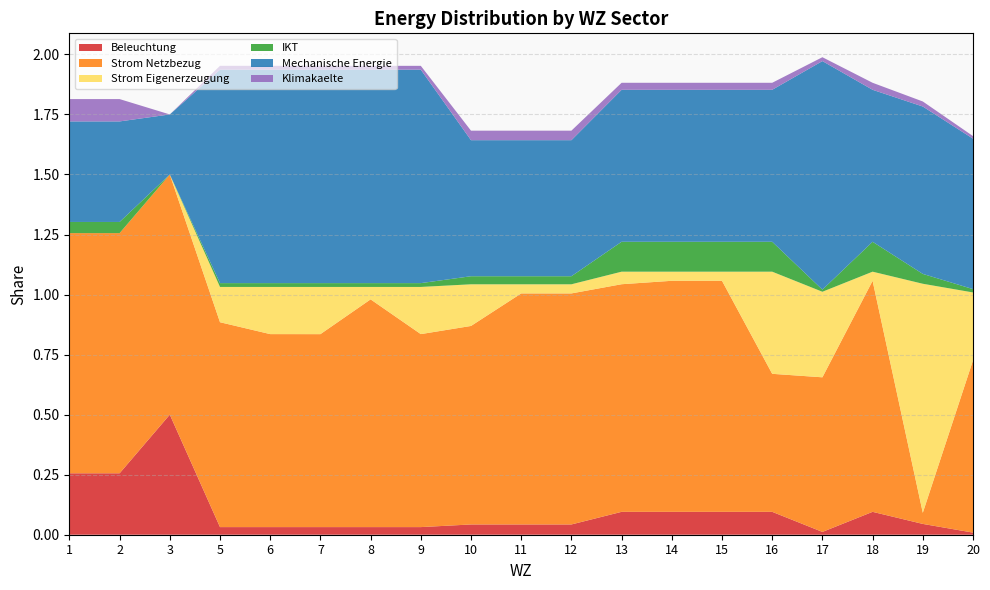

Reading right to left, list all the values displayed in this chart.

Beleuchtung: 0.0	0.0	0.1	0.0	0.1	0.1	0.1	0.1	0.0	0.0	0.0	0.0	0.0	0.0	0.0	0.0	0.5	0.3	0.3
Strom Netzbezug: 0.7	0.0	1.0	0.6	0.6	1.0	1.0	0.9	1.0	1.0	0.8	0.8	0.9	0.8	0.8	0.9	1.0	1.0	1.0
Strom Eigenerzeugung: 0.3	1.0	0.0	0.4	0.4	0.0	0.0	0.1	0.0	0.0	0.2	0.2	0.1	0.2	0.2	0.1	0.0	0.0	0.0
IKT: 0.0	0.0	0.1	0.0	0.1	0.1	0.1	0.1	0.0	0.0	0.0	0.0	0.0	0.0	0.0	0.0	0.0	0.0	0.0
Mechanische Energie: 0.6	0.7	0.6	1.0	0.6	0.6	0.6	0.6	0.6	0.6	0.6	0.9	0.9	0.9	0.9	0.9	0.2	0.4	0.4
Klimakaelte: 0.0	0.0	0.0	0.0	0.0	0.0	0.0	0.0	0.0	0.0	0.0	0.0	0.0	0.0	0.0	0.0	0.0	0.1	0.1